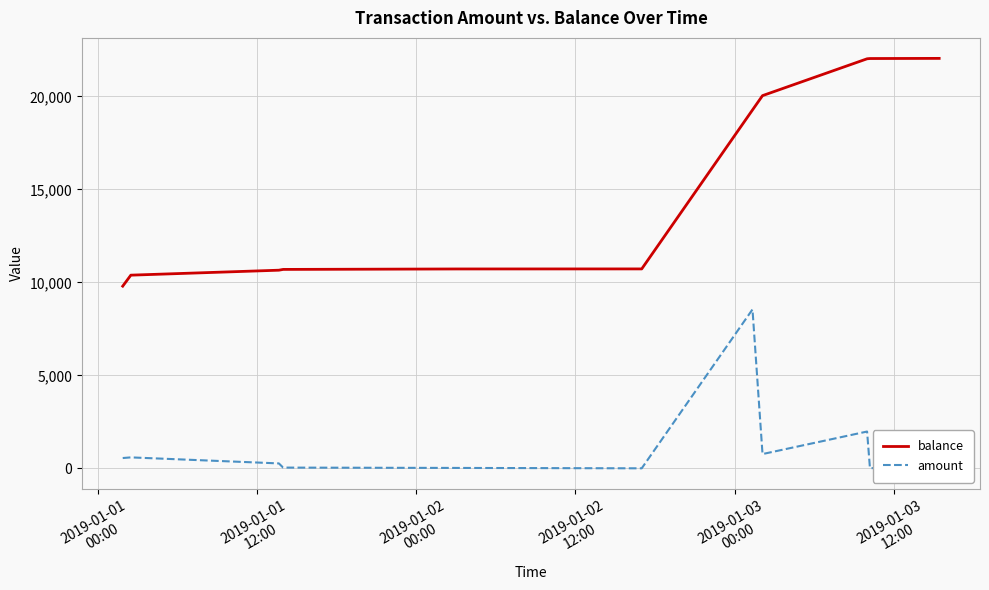

True or false: amount and balance intersect in this chart.

False